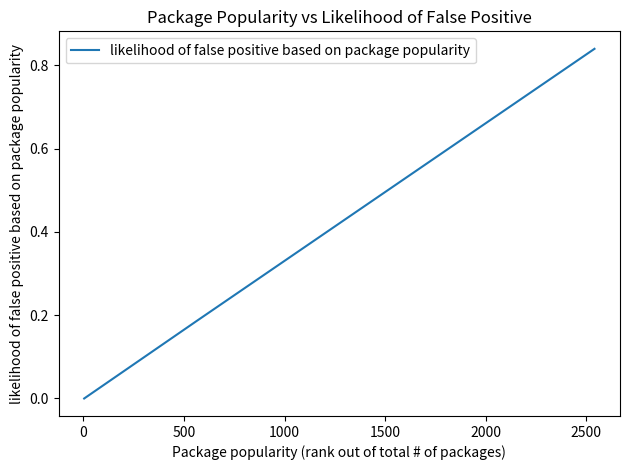

True or false: there are more than 2 points higher than both neighbors.

False